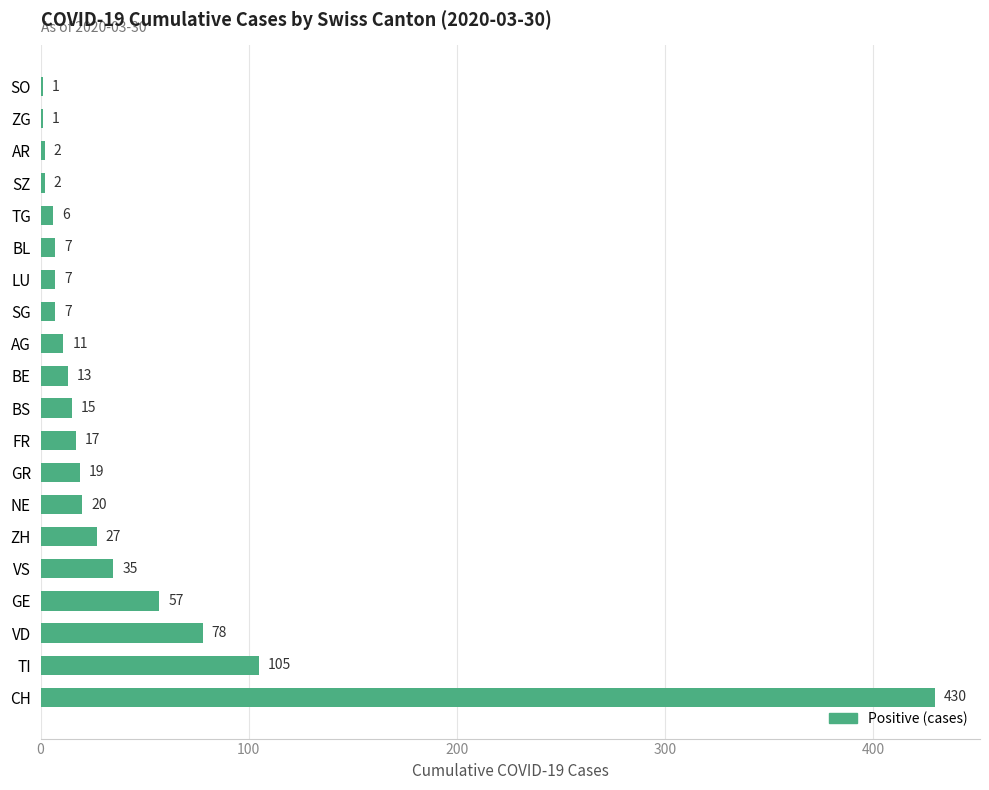

Reading top to bottom, extract all data points from this chart.

SO=1	ZG=1	AR=2	SZ=2	TG=6	BL=7	LU=7	SG=7	AG=11	BE=13	BS=15	FR=17	GR=19	NE=20	ZH=27	VS=35	GE=57	VD=78	TI=105	CH=430